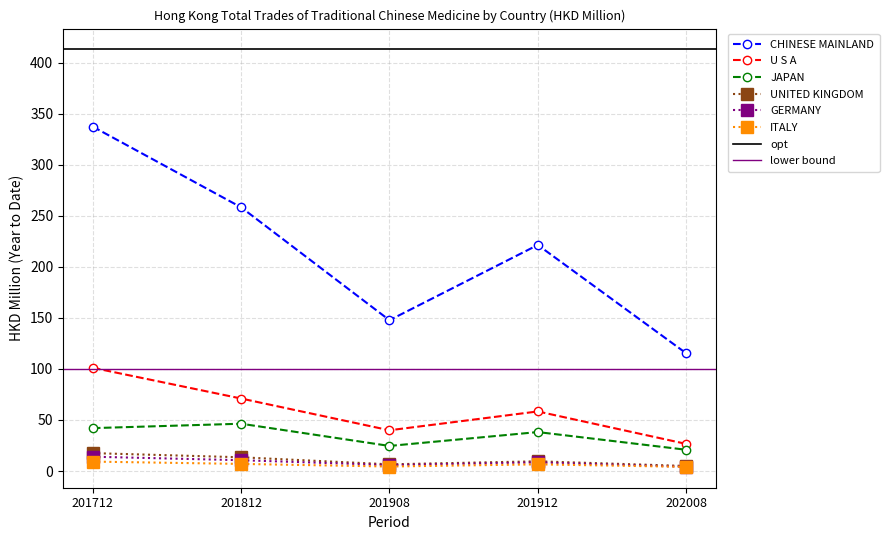

At which category does CHINESE MAINLAND reach its first local valley?

201908